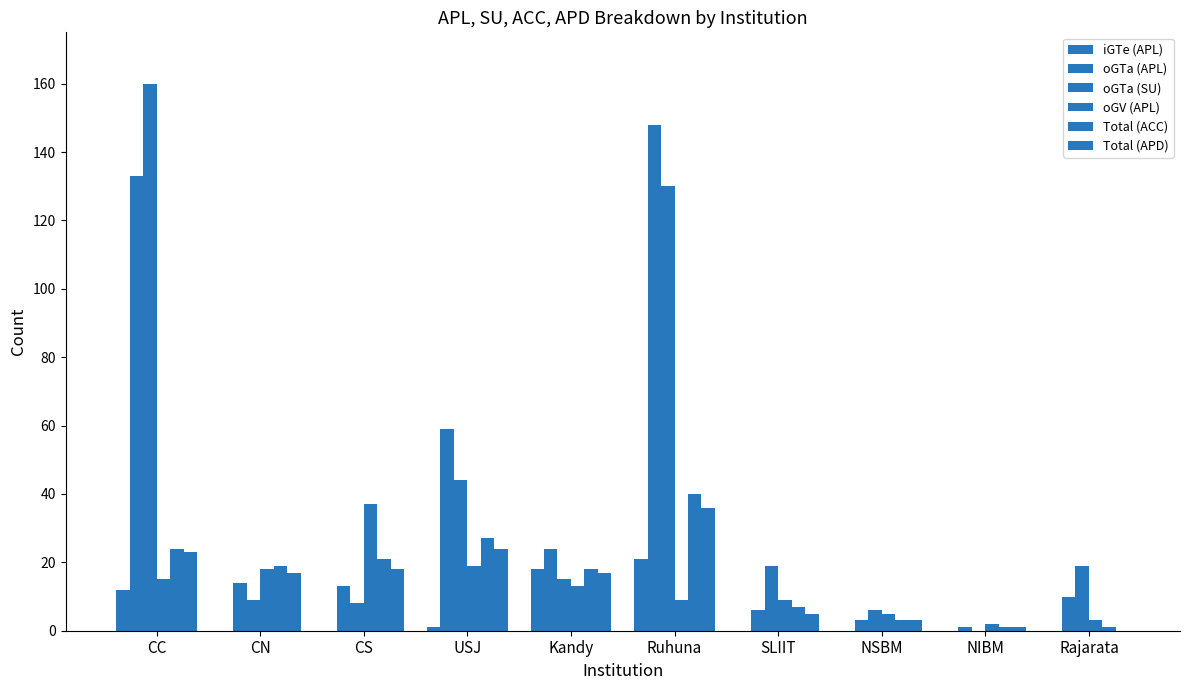

What is the label of the 2nd bar from the right?

NIBM